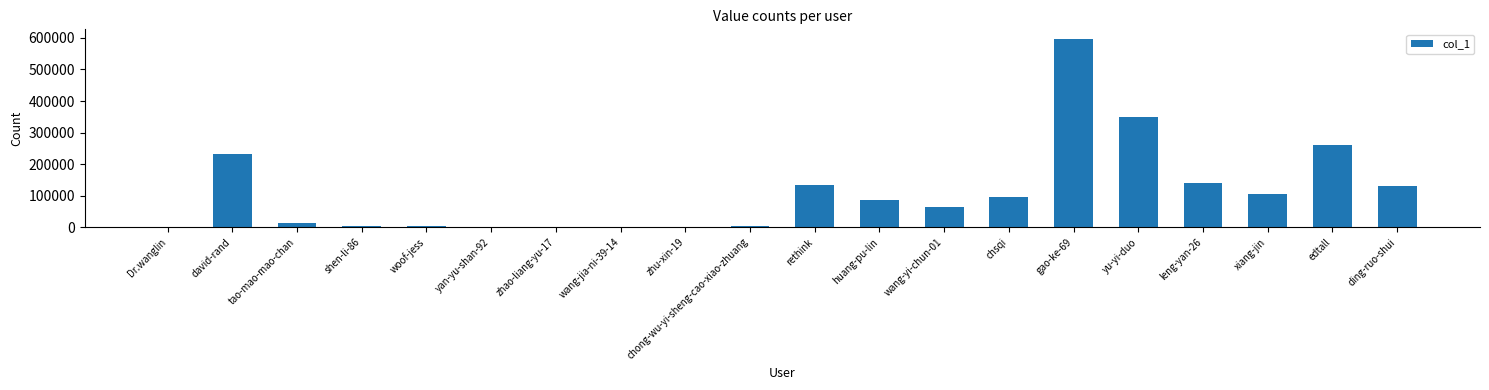

Which label corresponds to the largest value in the chart?

gao-ke-69